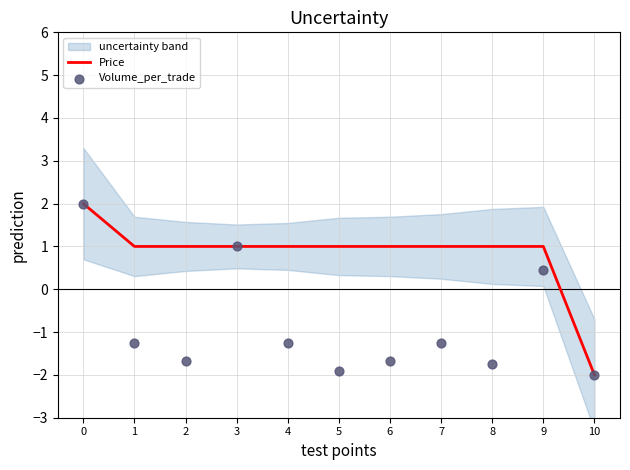

What are all the series names shown in the legend?

Price, Volume_per_trade